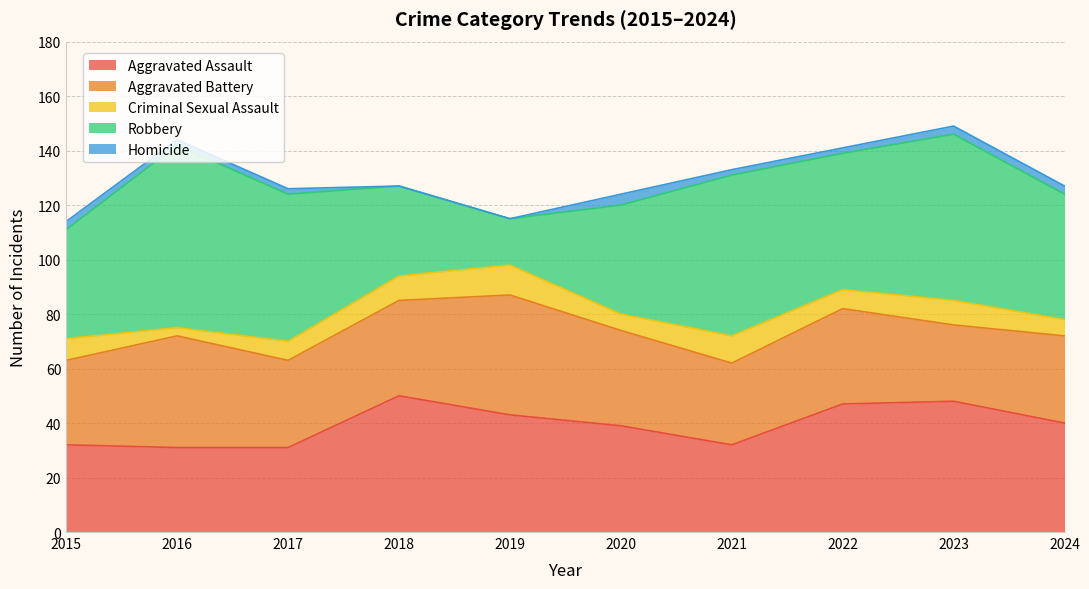

How many distinct data groups are displayed?

5